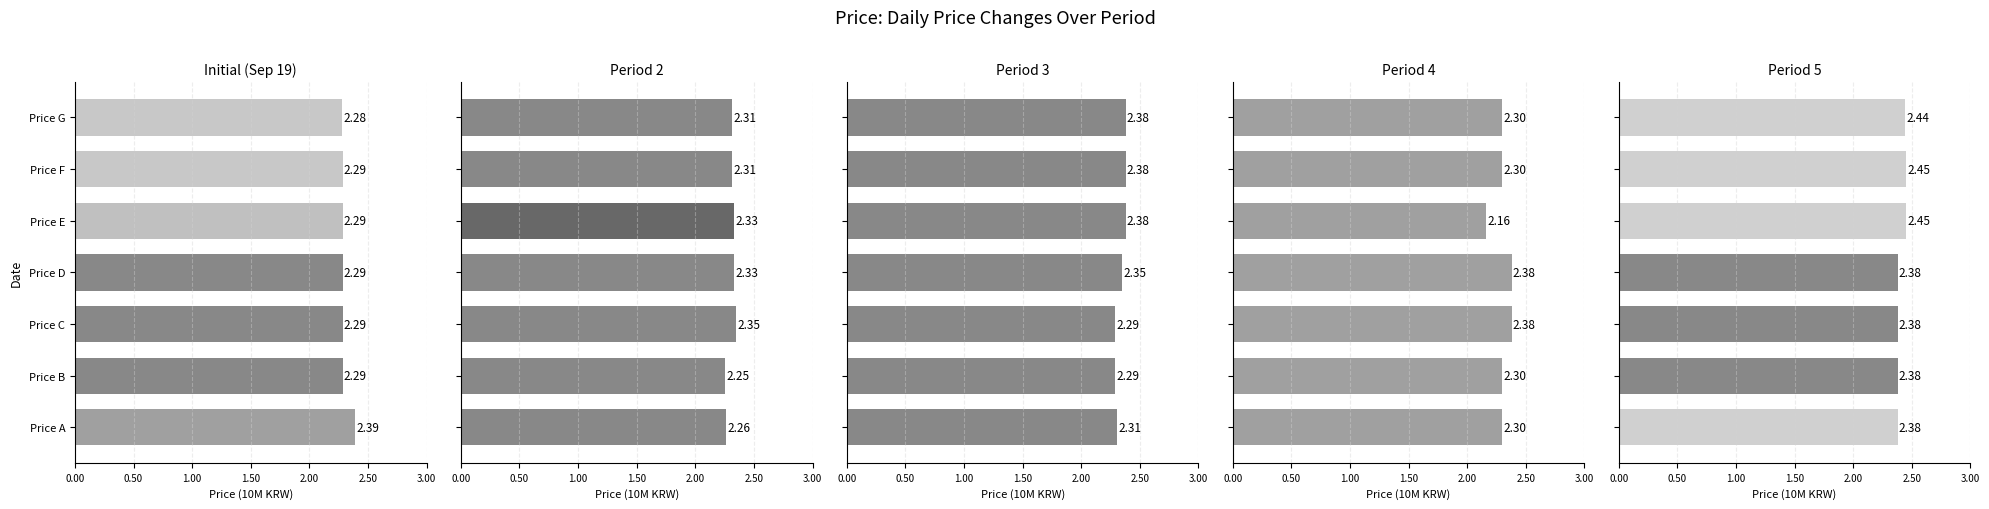

True or false: Period 3 has a value of 3.6 at Price D.

False